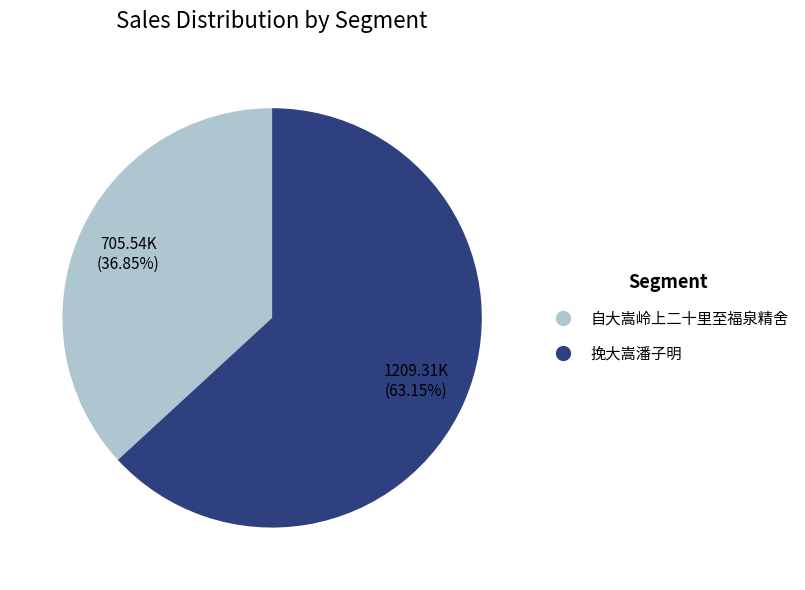

Rank the categories by value from lowest to highest.

自大嵩岭上二十里至福泉精舍, 挽大嵩潘子明